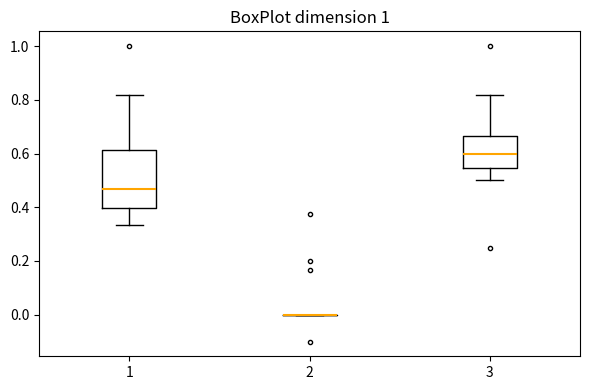

Reading left to right, read every box against the y-axis: the position of its median line, the range the box covers, and the ends of its whiskers. The values are not printed on the chart, so give them approximately, as read against the axis.

1: median 0.46, box 0.40 to 0.62, whiskers 0.34 to 0.82
2: box collapsed to a line at 0.00, whiskers 0.00 to 0.00
3: median 0.60, box 0.54 to 0.66, whiskers 0.50 to 0.82